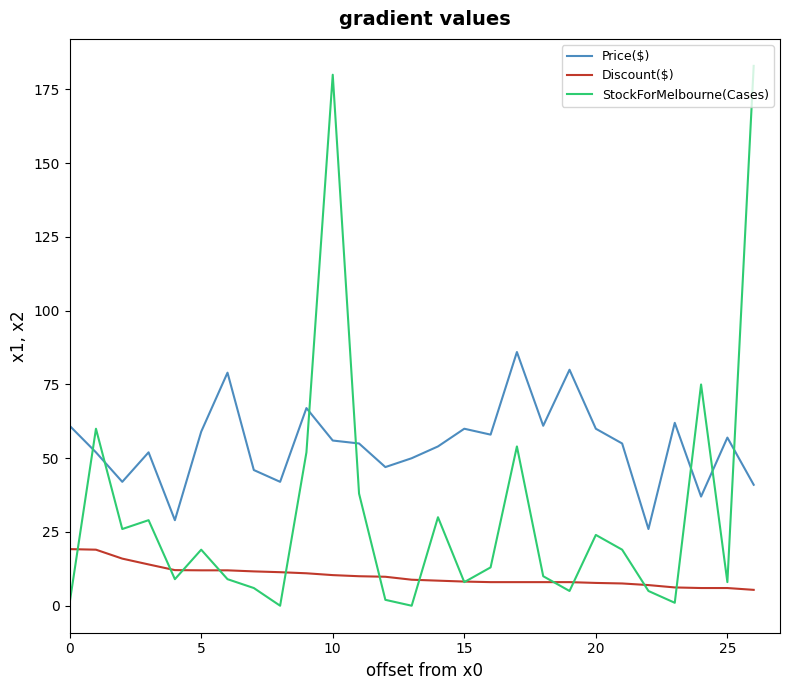

True or false: Discount($) and Price($) cross at least once.

False